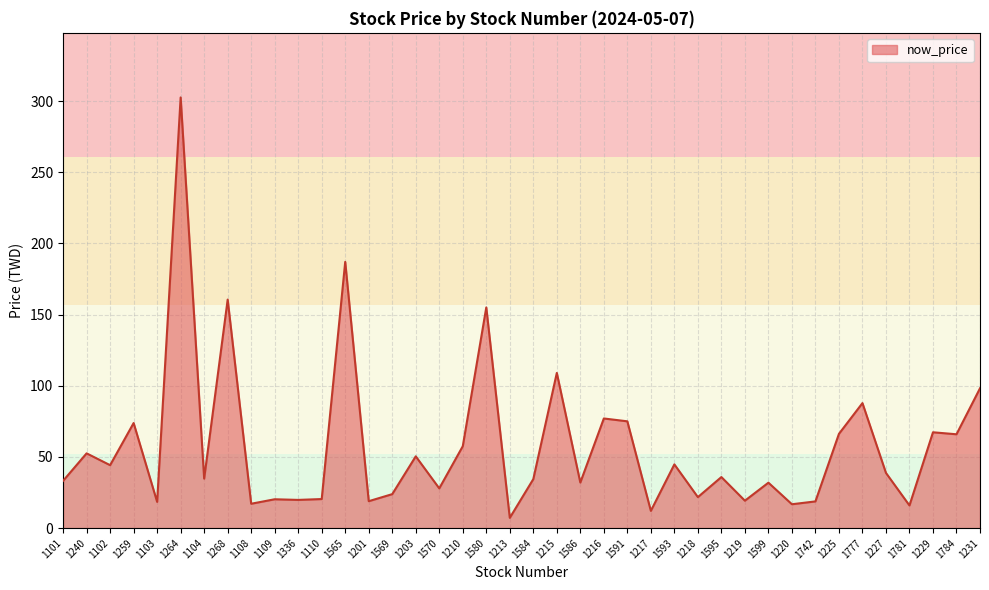

What is the ratio of the value at 1220 to the value at 1201?

0.9